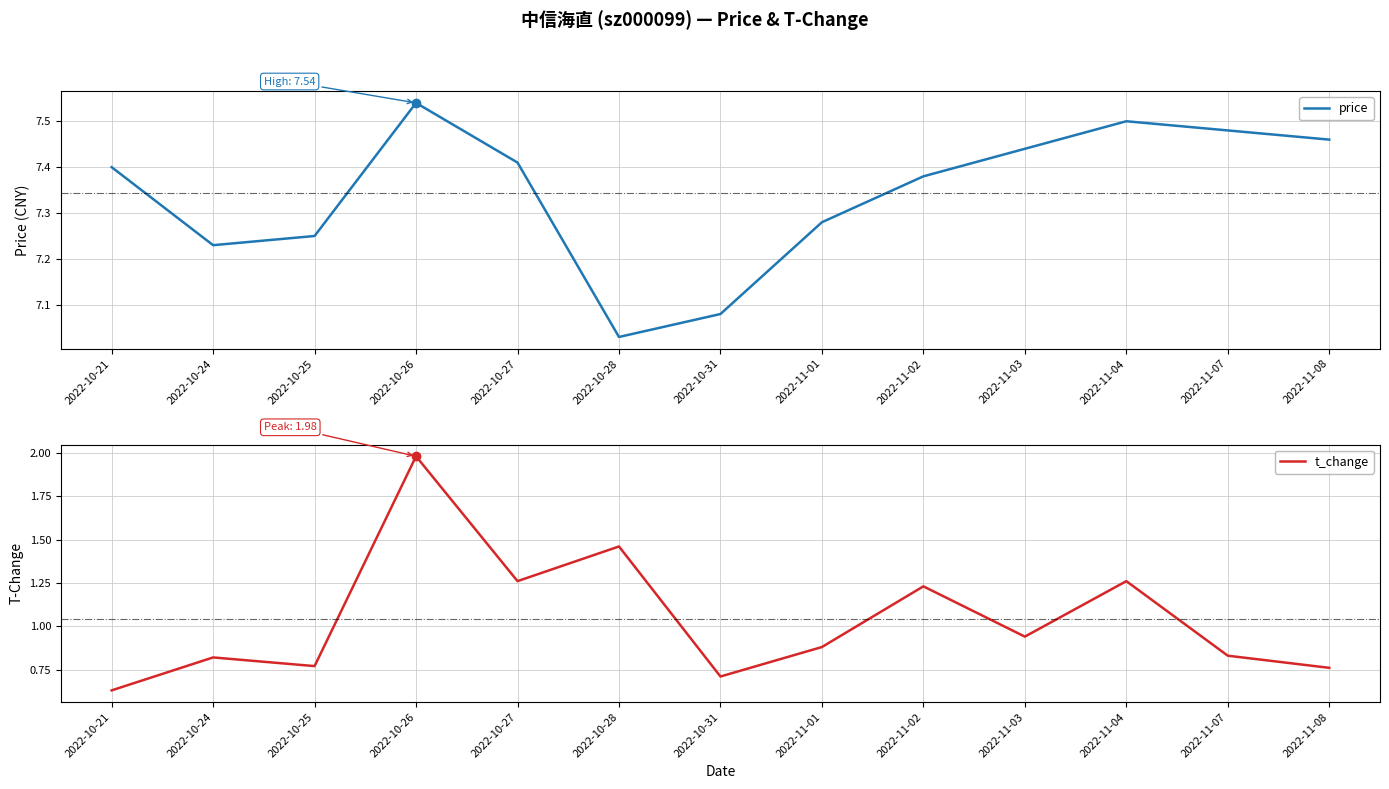

What is the minimum value shown in the chart?

0.6